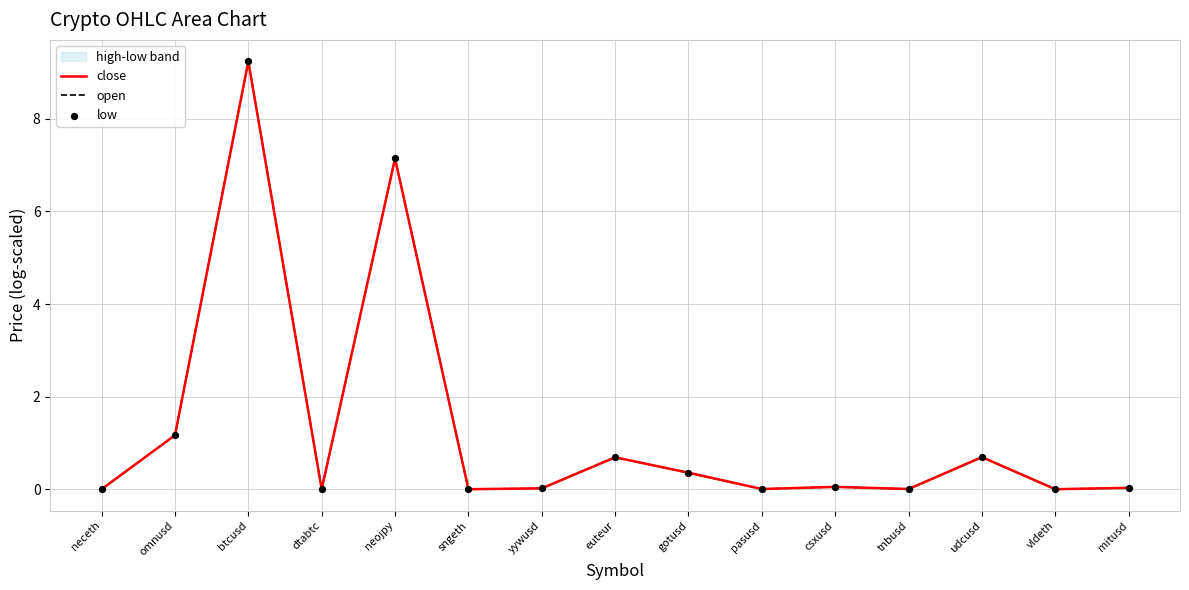

Is the value of low at sngeth greater than the value of close at neceth?

No